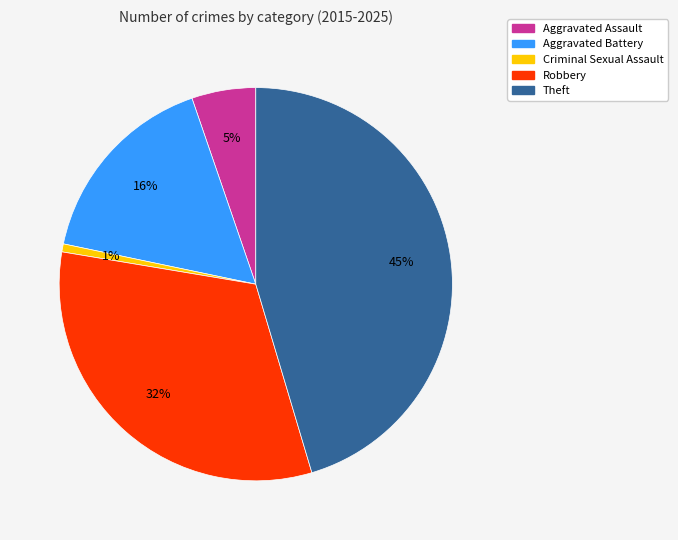

Rank the categories by value from highest to lowest.

Theft, Robbery, Aggravated Battery, Aggravated Assault, Criminal Sexual Assault